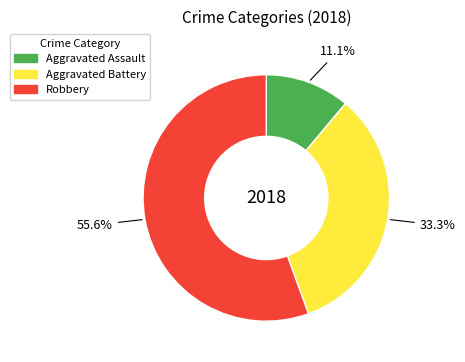

Is there any slice that represents more than half of the pie?

Yes